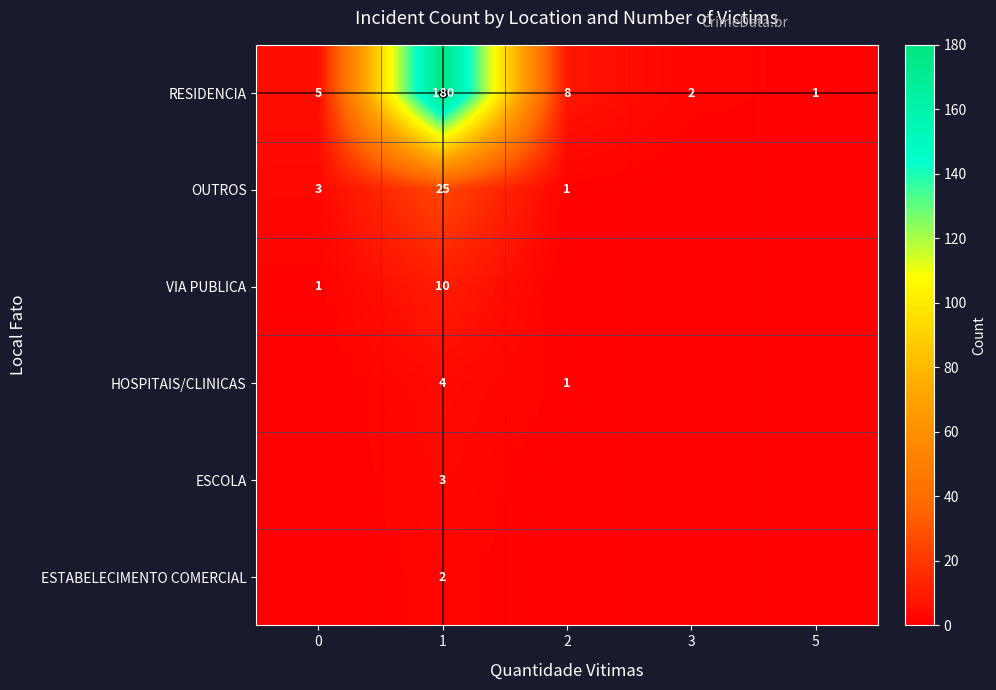

What is the approximate value of RESIDENCIA at 2, to the nearest 5?

10